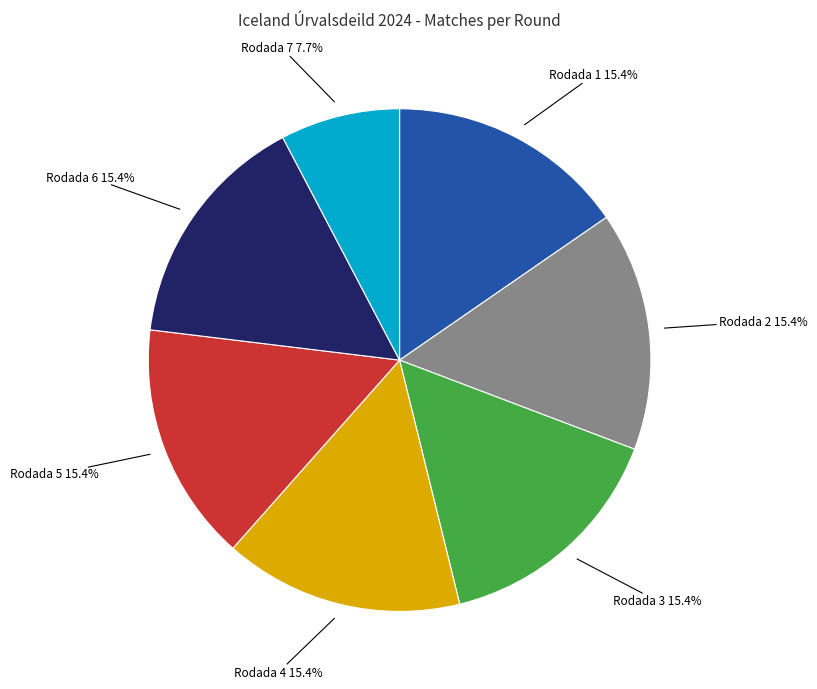

To the nearest percent, what is the combined percentage of Rodada 4 and Rodada 6?

31%